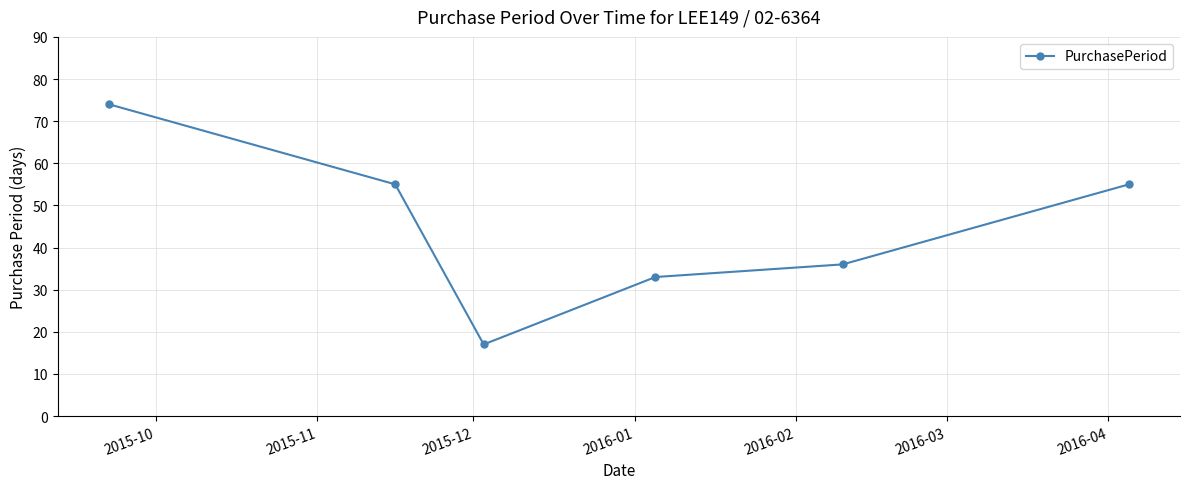

What is the difference between the maximum and minimum values?

57